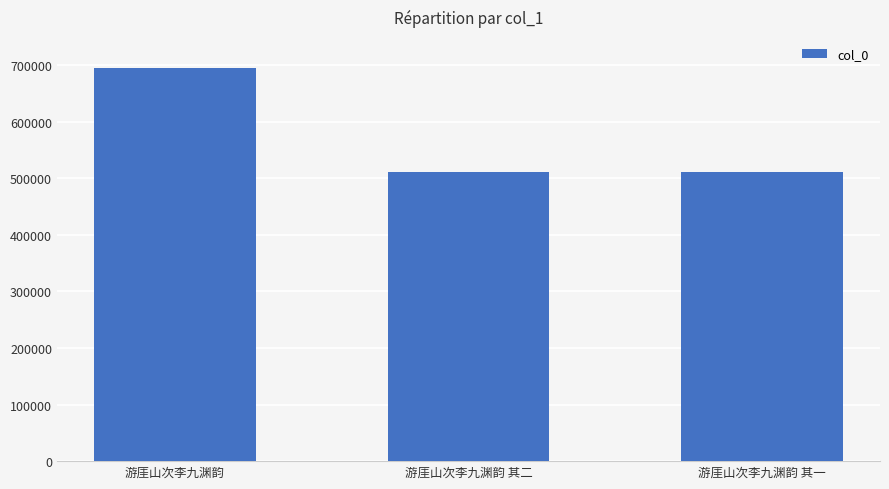

Read the value at 游厓山次李九渊韵, to the nearest 10.

694280